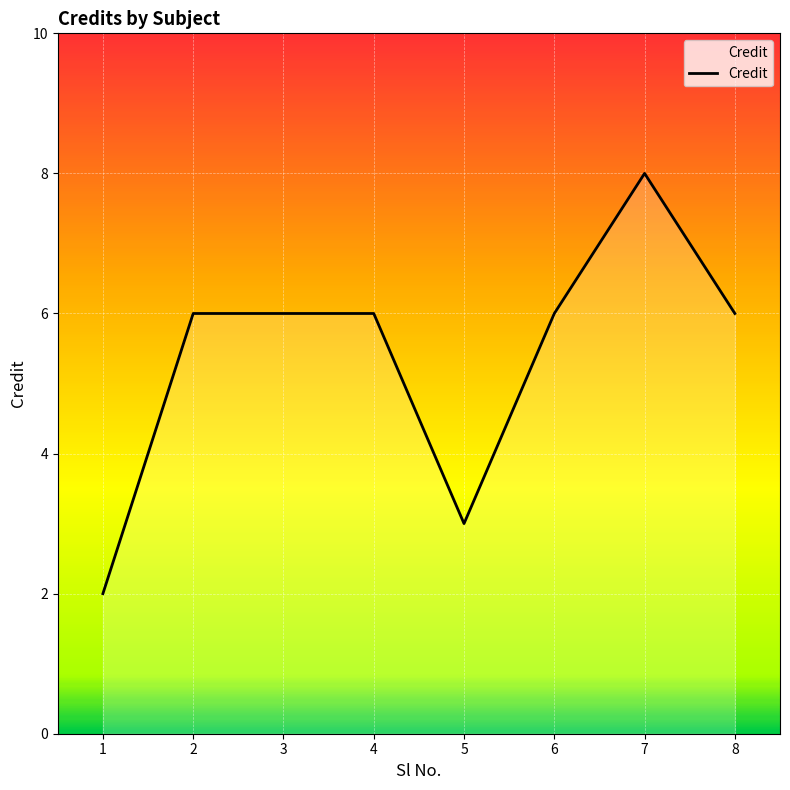

Count the number of categories in the chart.

8